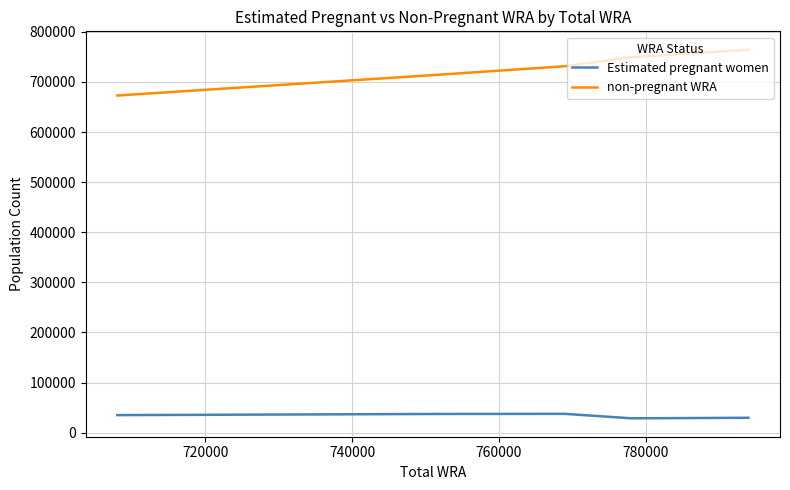

Is this an area chart (filled region under the line)?

No